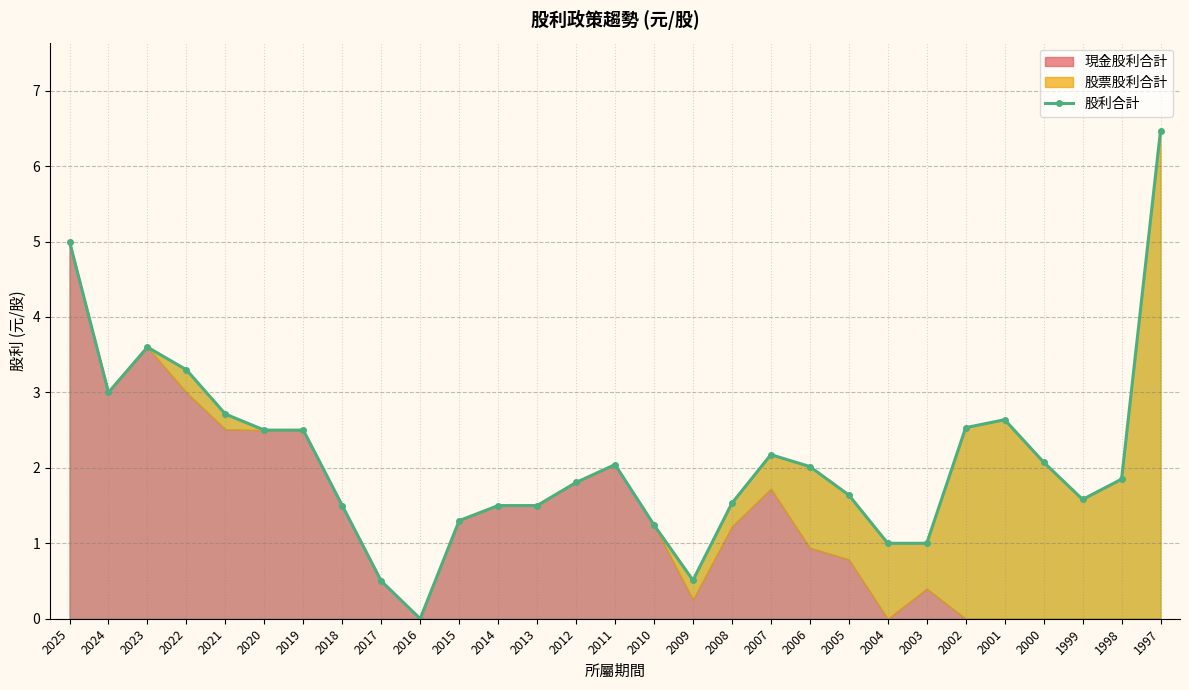

Which label corresponds to the largest value in the chart?

1997